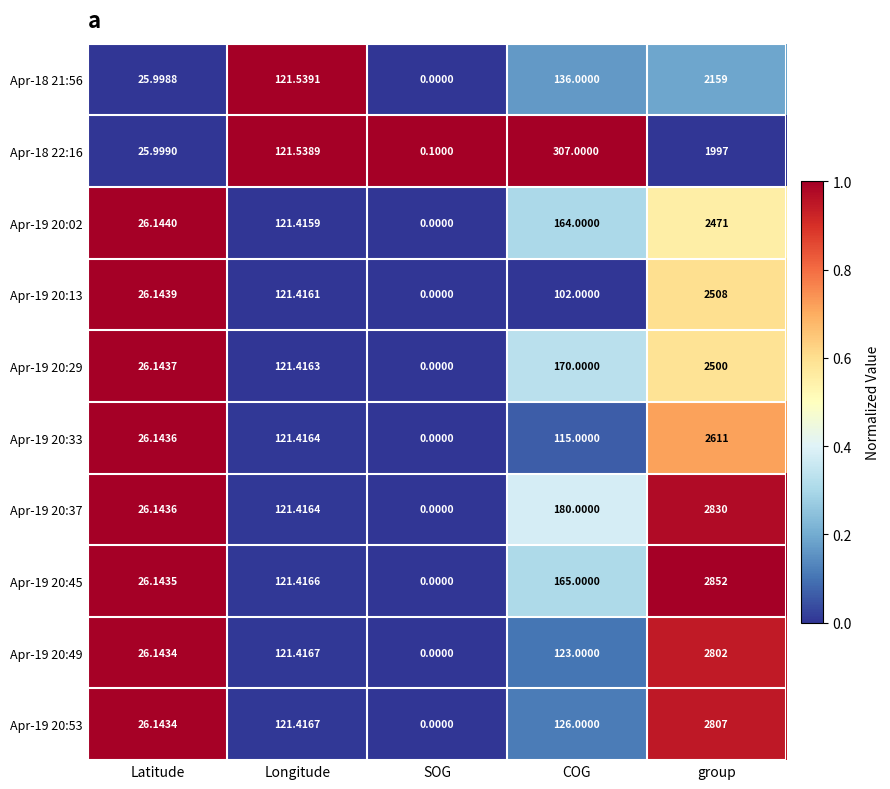

List the labels in order of Apr-19 20:49 value, largest first.

group, COG, Longitude, Latitude, SOG